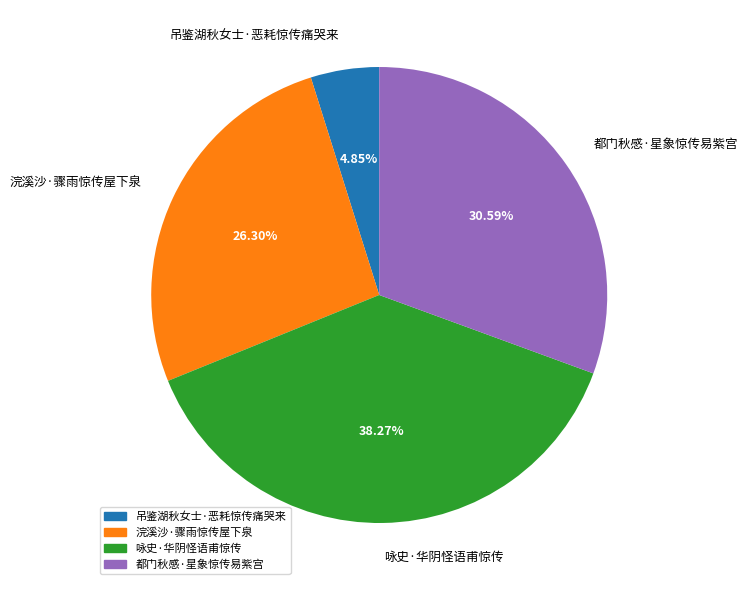

What is the ratio of the value at 都门秋感·星象惊传易紫宫 to the value at 吊鉴湖秋女士·恶耗惊传痛哭来?

6.3